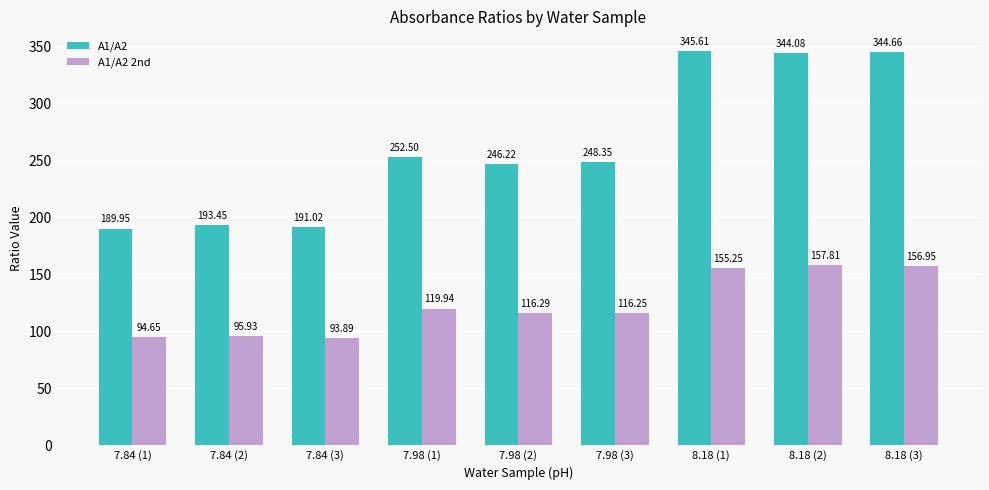

How many data points in A1/A2 2nd are less than 116?

3